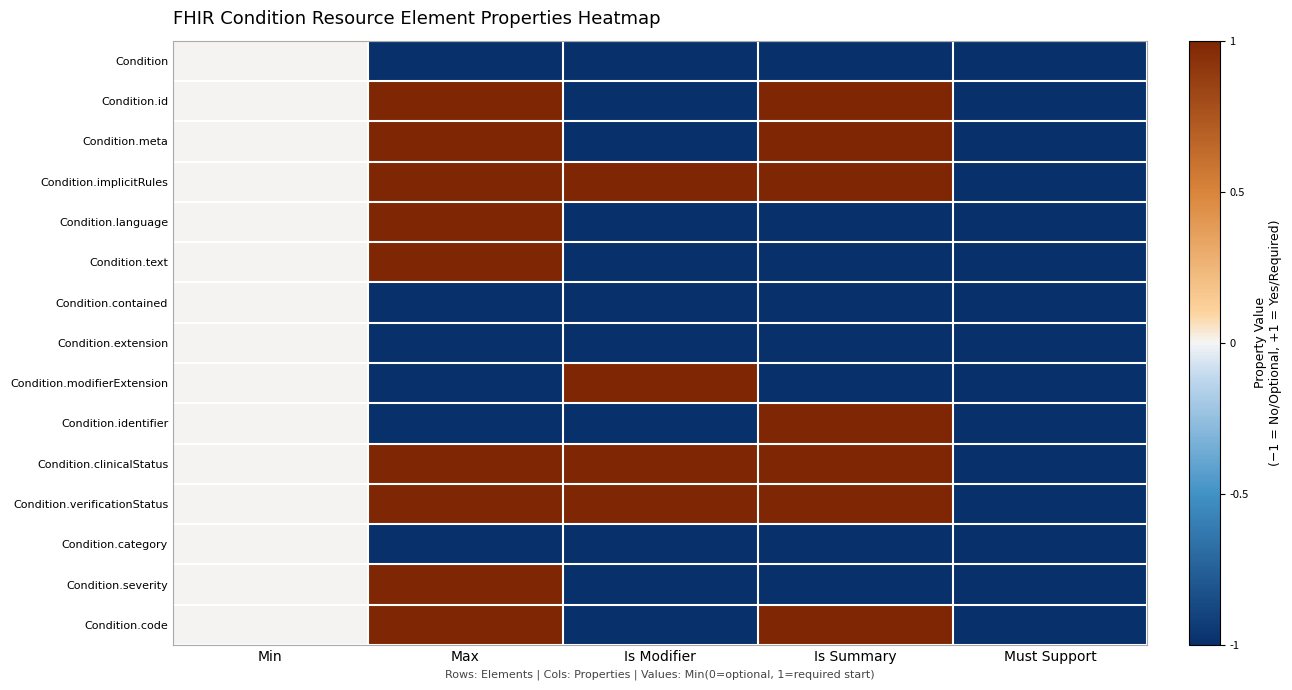

What is the difference between the highest and lowest values at Is Summary?

2